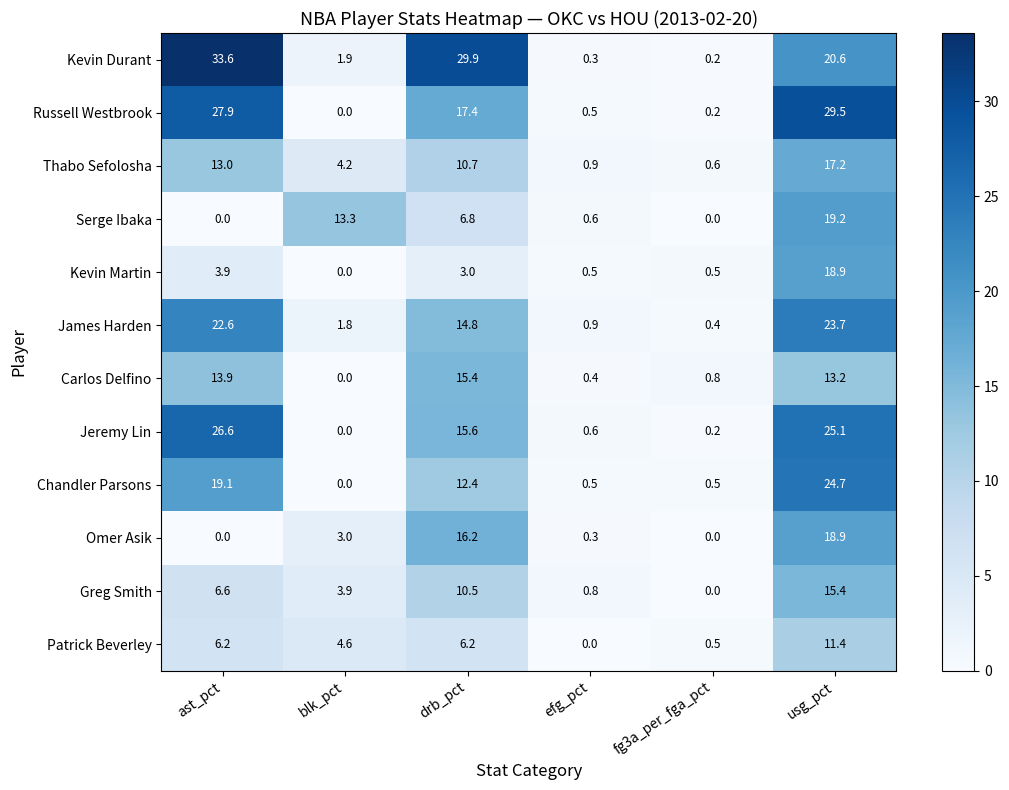

Which series has the largest range (max minus min)?

Kevin Durant